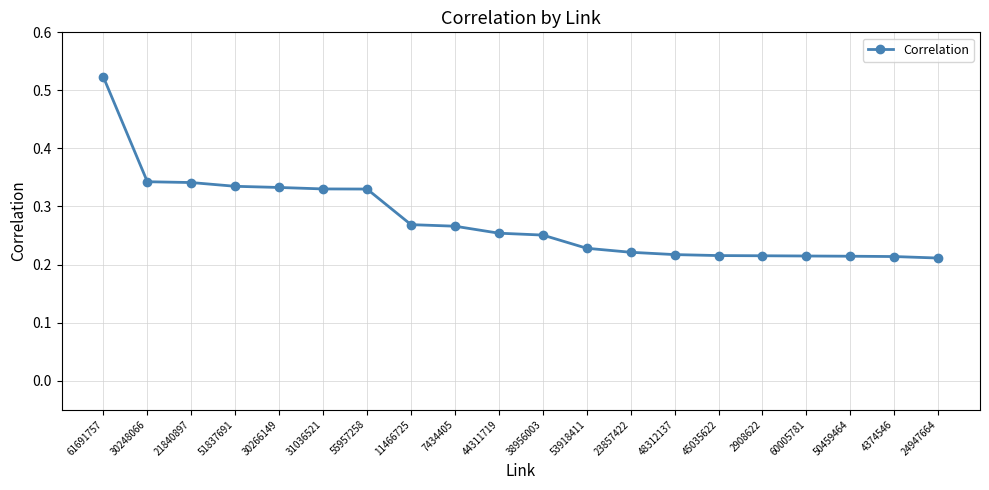

How many values are between 0 and 1?

20